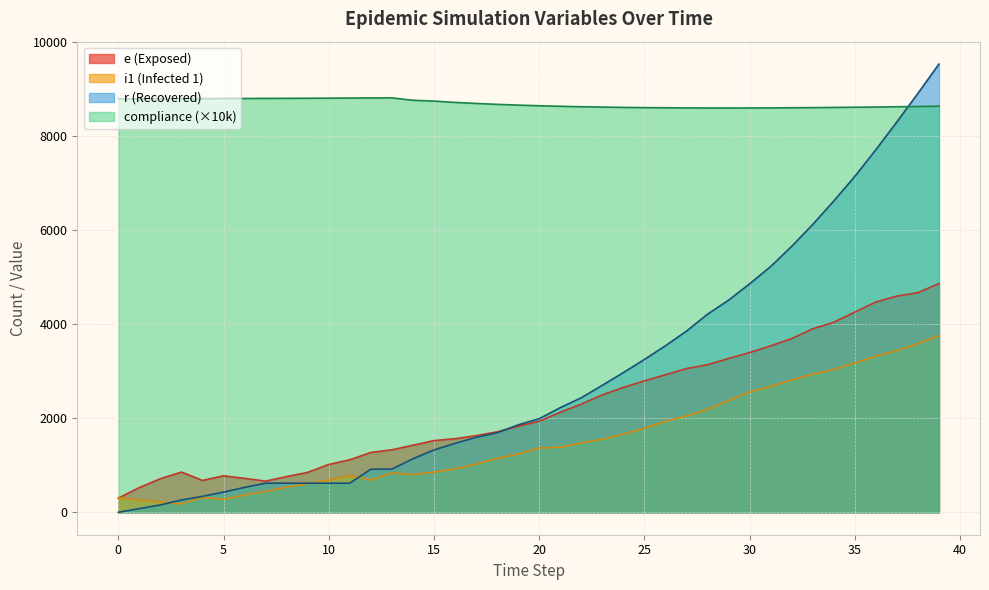

In compliance, how many points are higher than both neighbors (excluding endpoints)?

1